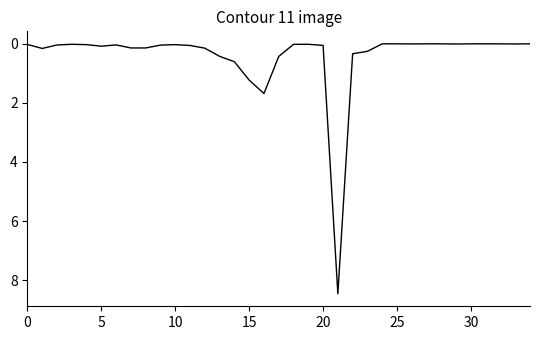

What is the maximum value shown in the chart?

8.5